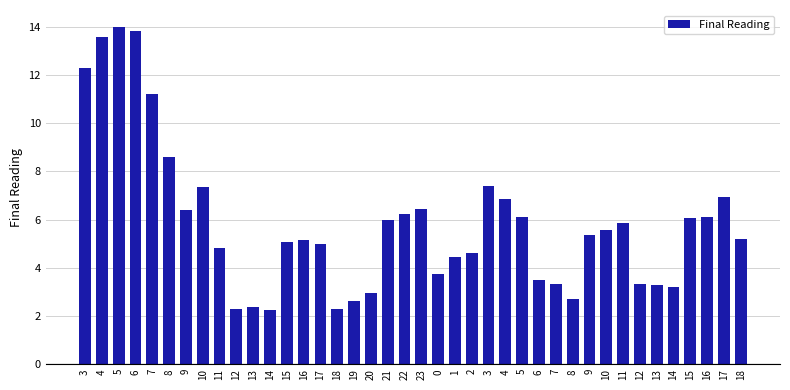

How many data points does each series have?

40